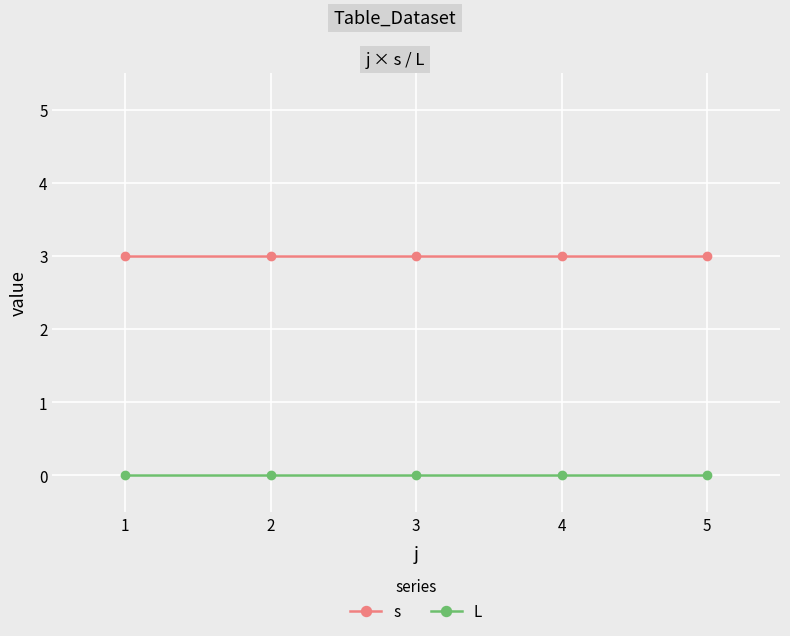

What is the total value across all series at 5?

3